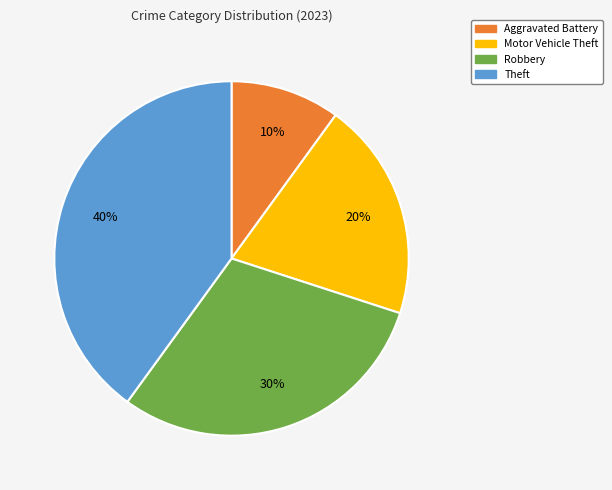

Does any single category account for the majority?

No